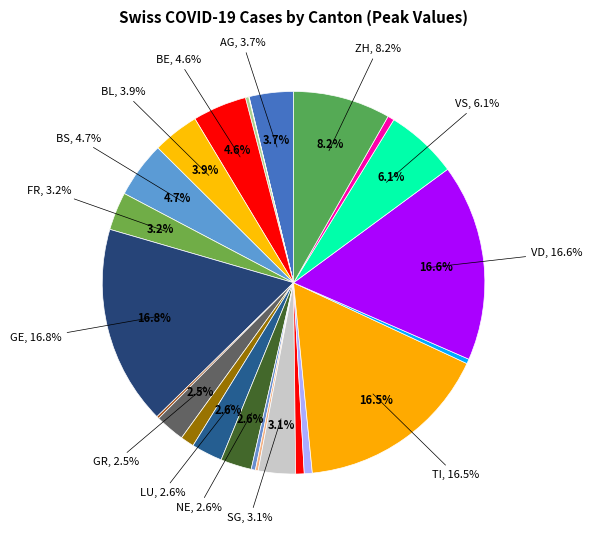

Does VS account for over 50% of the chart?

No